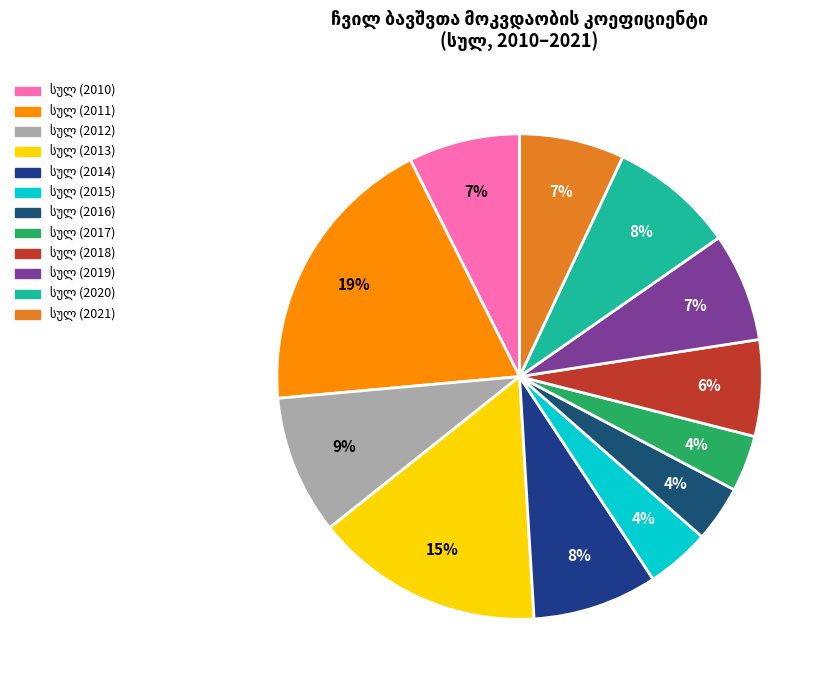

Combined, do სულ (2013) and სულ (2010) account for over 50%?

No